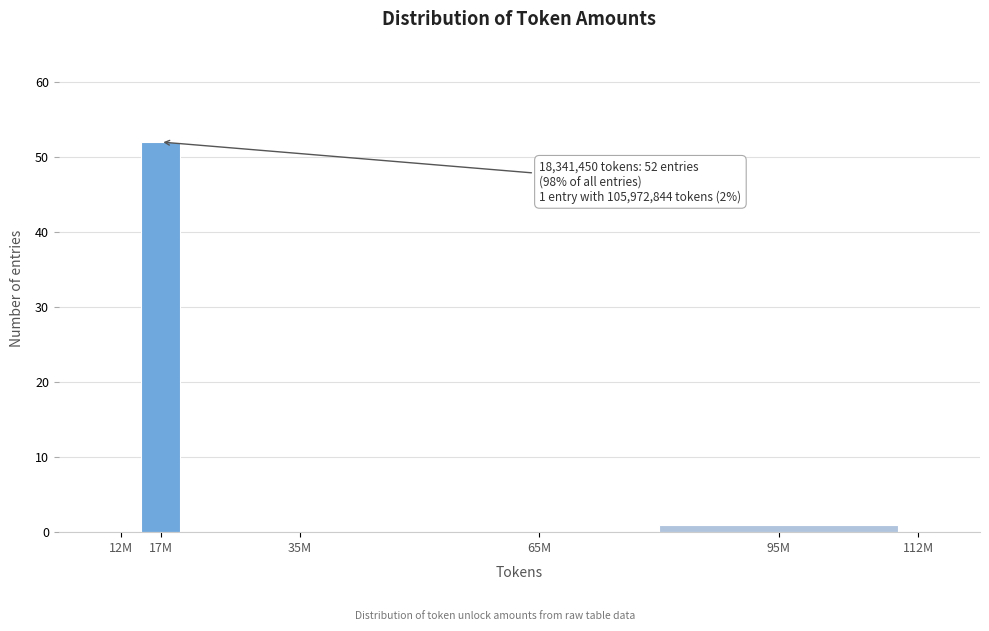

Reading right to left, extract all data points from this chart.

112M=0	95M=1	65M=0	35M=0	17M=52	12M=0